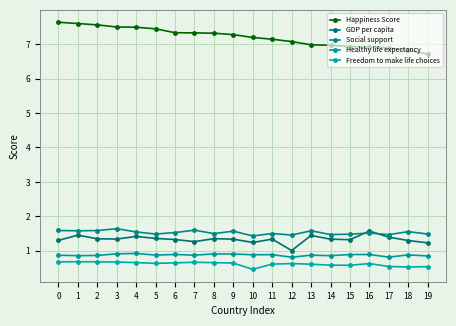

True or false: Happiness Score has a value of 7.5 at 3.

True